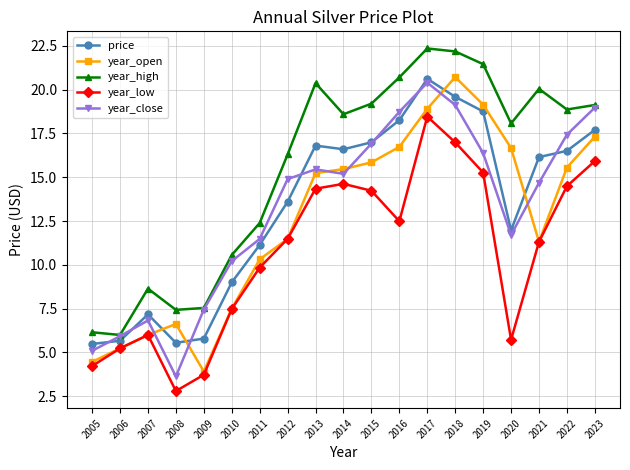

What is the minimum value shown in the chart?

2.8